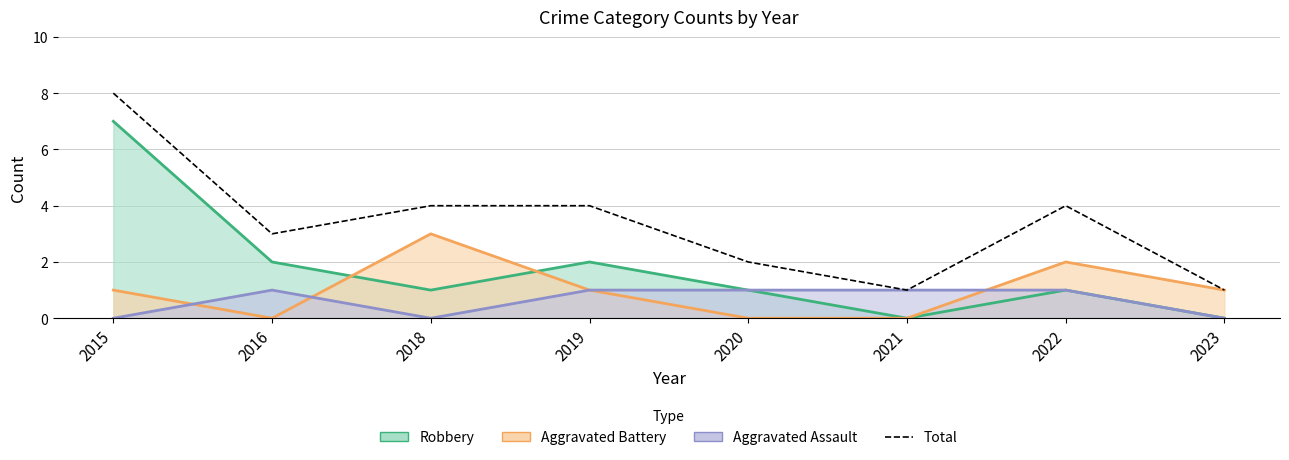

What is the sum of all values?

27